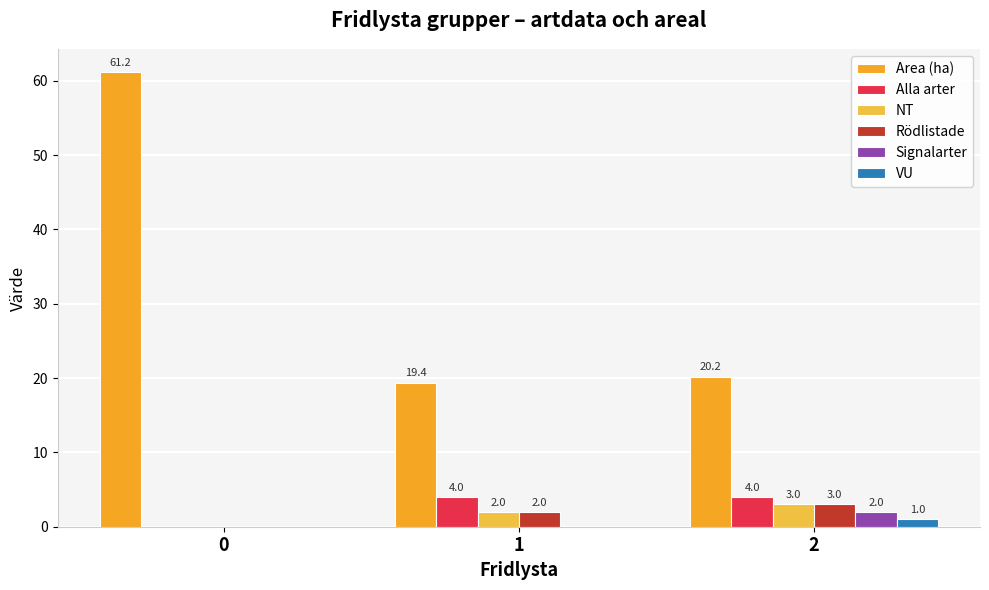

What is the greatest value displayed?

61.2